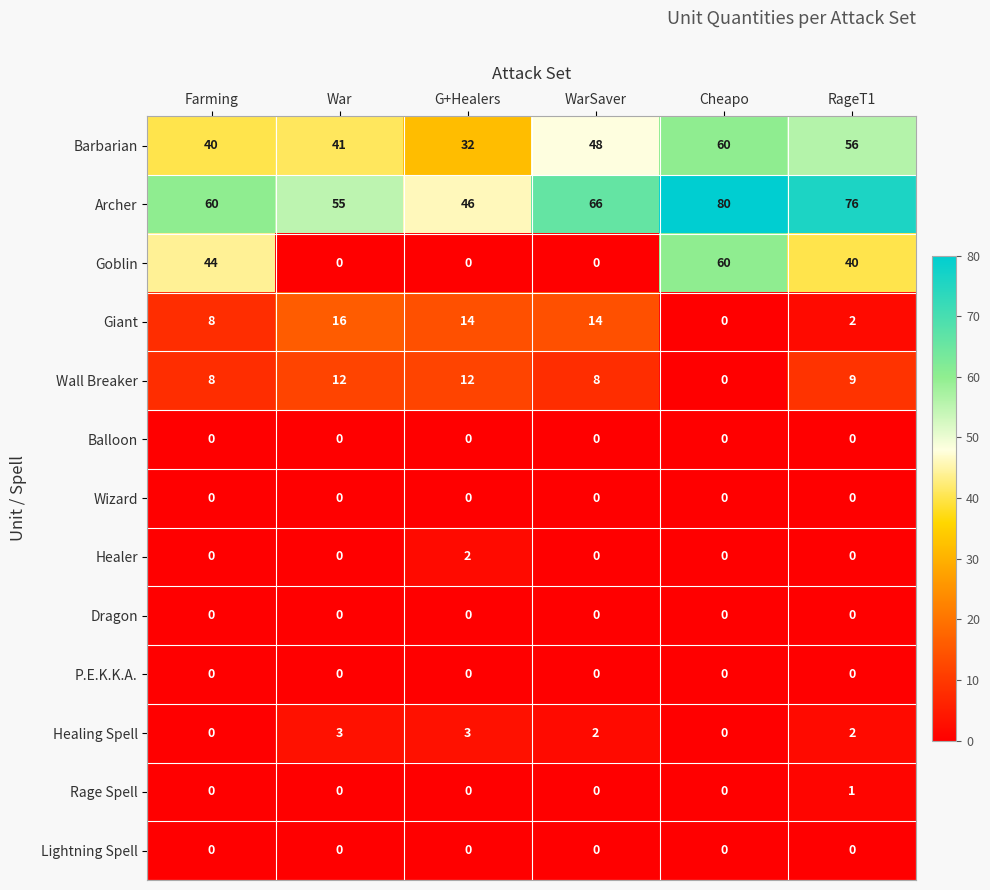

True or false: Healer has a value of 0 at RageT1.

True